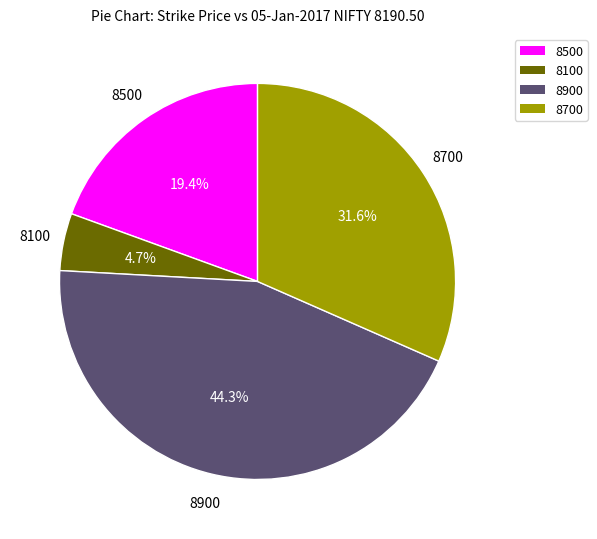

To the nearest percent, what is the average slice percentage?

25%